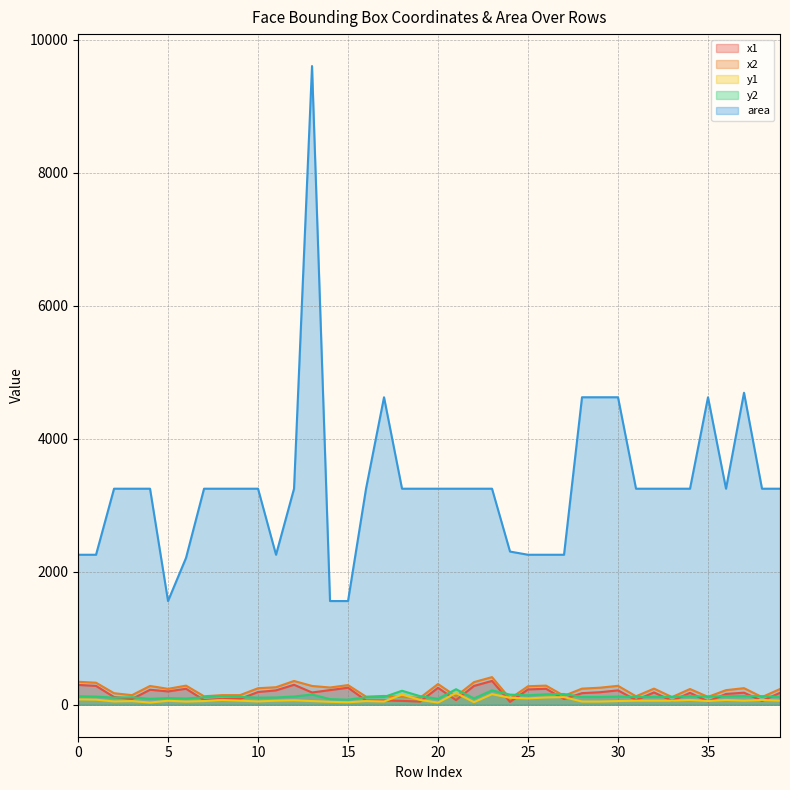

Which series has the widest spread of values?

area